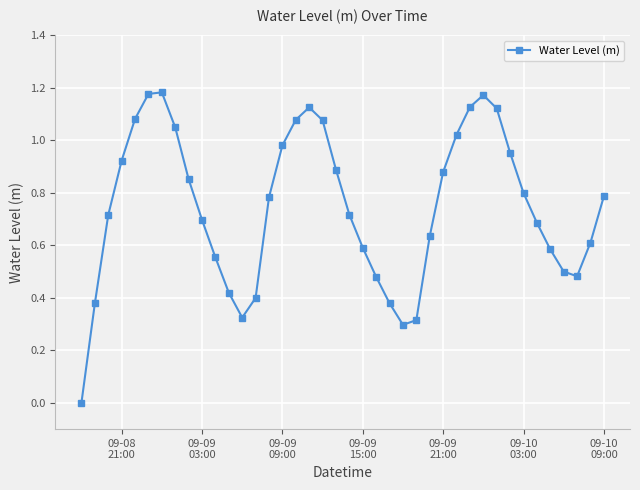

True or false: there are more than 2 points higher than both neighbors.

True